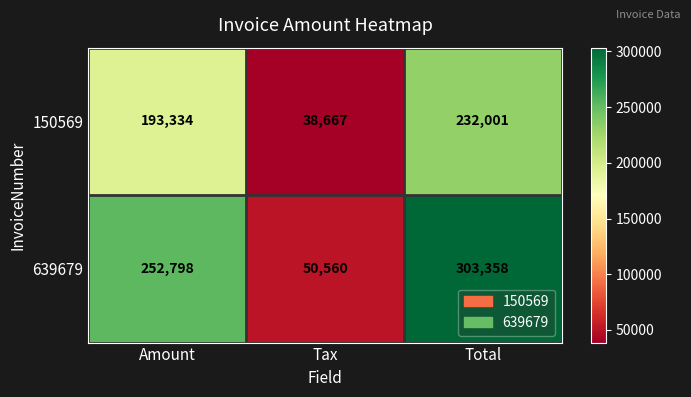

Where is 639679 nearest to the value 176959?

Amount